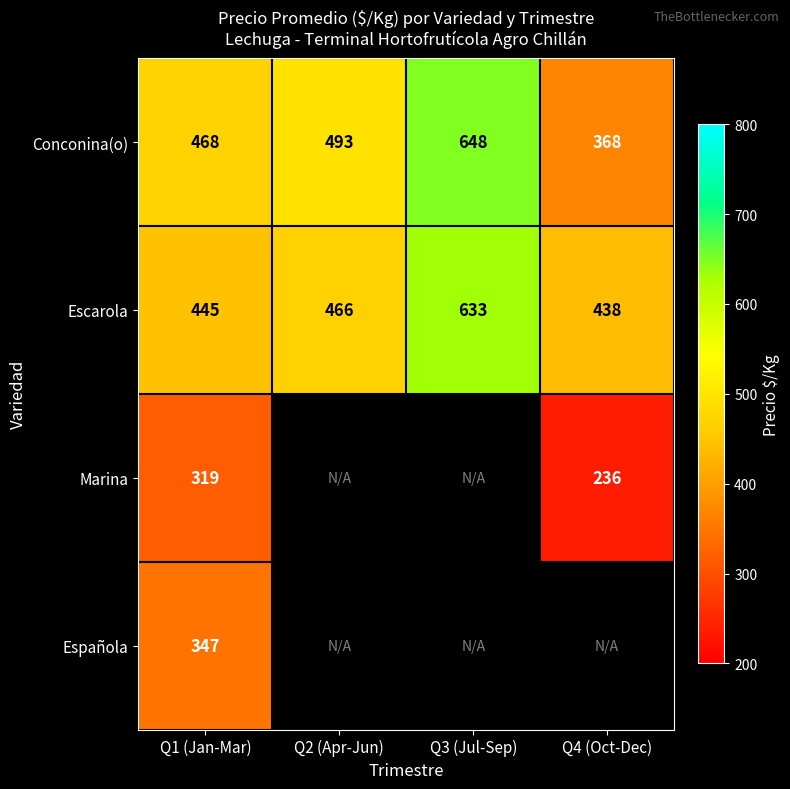

What is the approximate value of Conconina(o) at Q4 (Oct-Dec)?

368.0